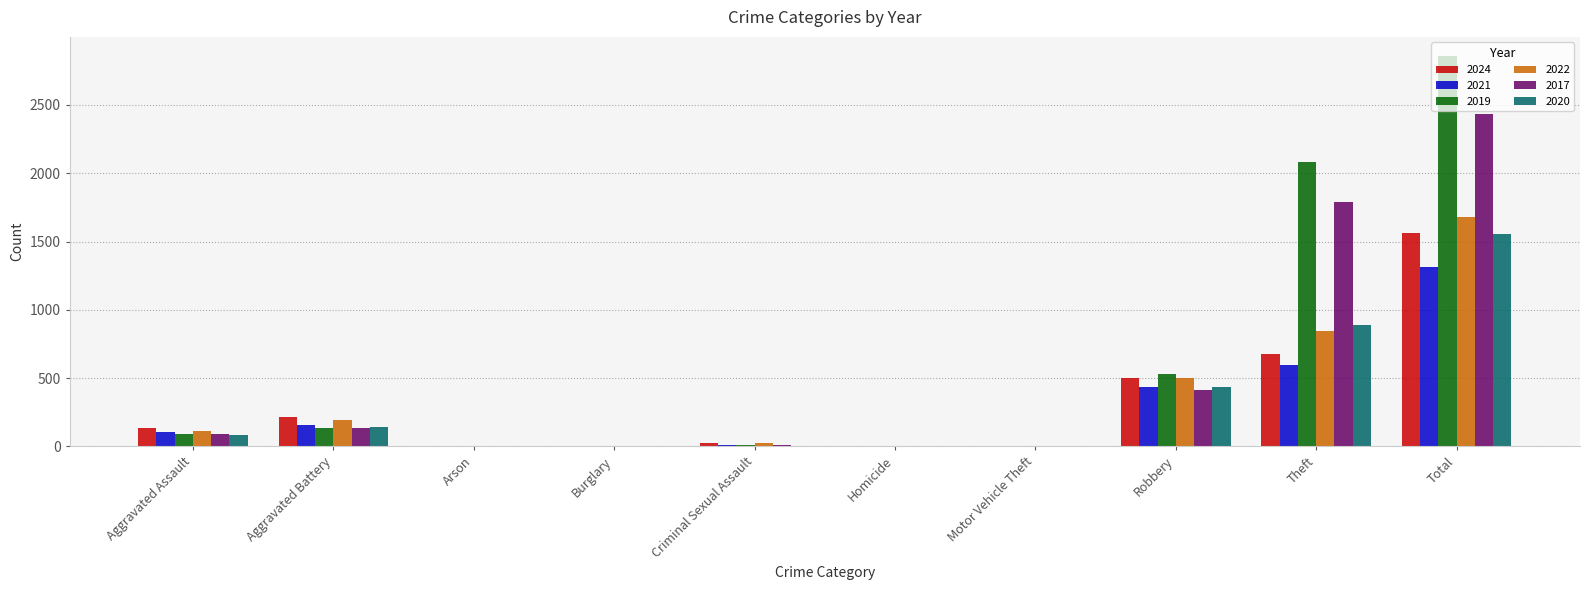

What is the highest value of the 2017 series?

2435